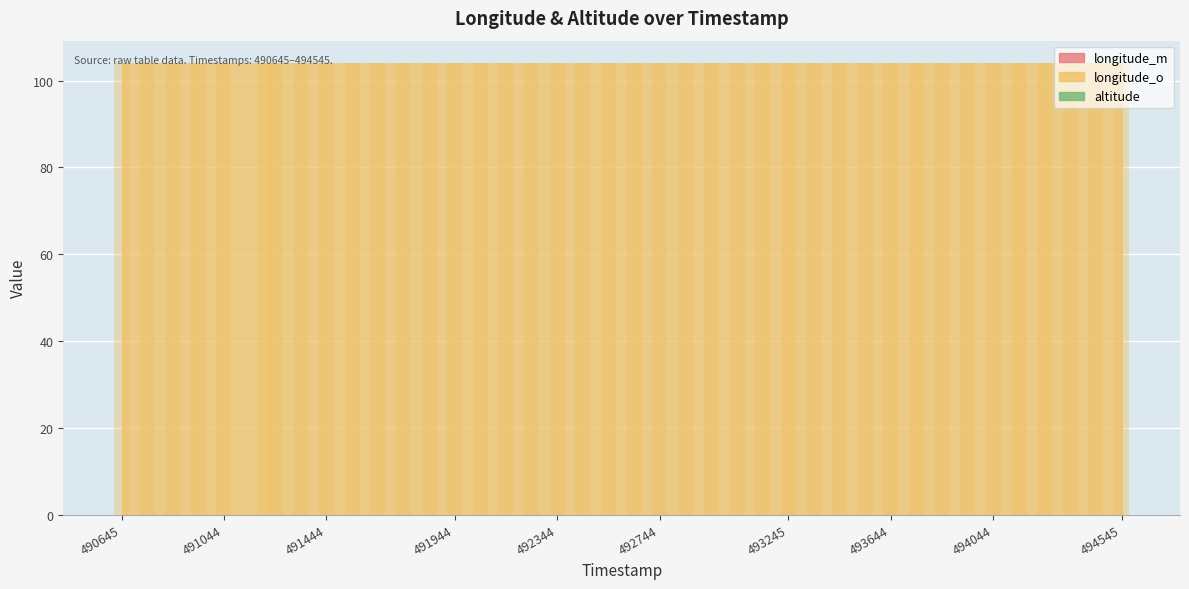

Does the chart contain stacked bars?

No